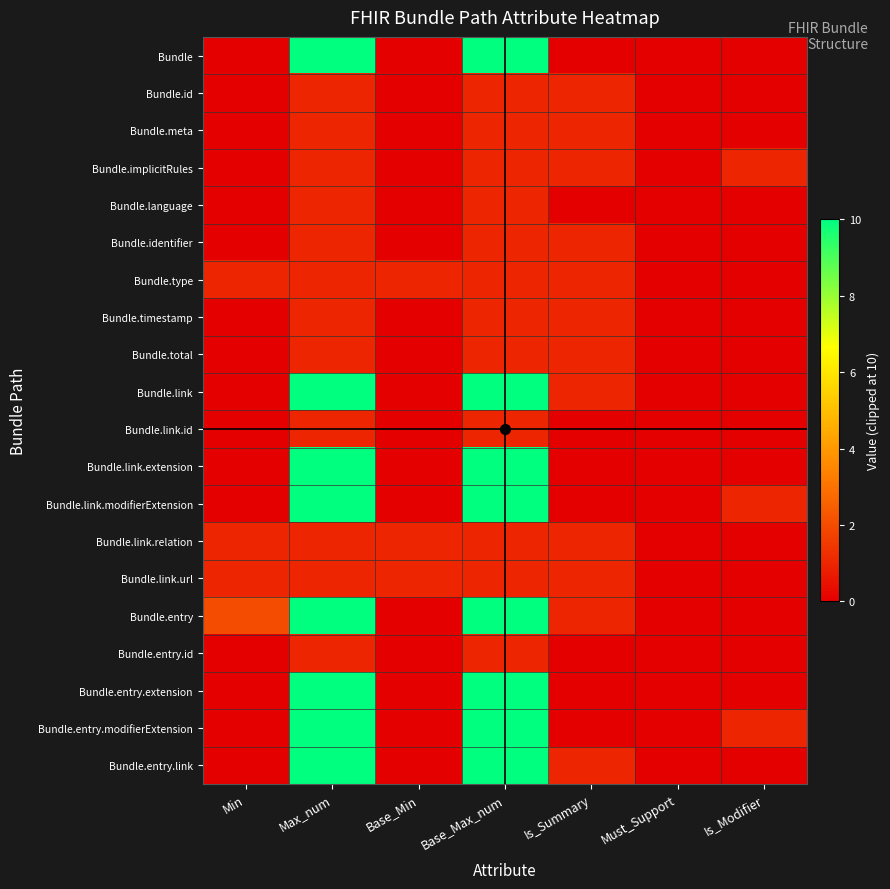

Reading left to right, transcribe all the data shown in this chart.

Bundle: Min=0	Max_num=10	Base_Min=0	Base_Max_num=10	Is_Summary=0	Must_Support=0	Is_Modifier=0
Bundle.id: Min=0	Max_num=1	Base_Min=0	Base_Max_num=1	Is_Summary=1	Must_Support=0	Is_Modifier=0
Bundle.meta: Min=0	Max_num=1	Base_Min=0	Base_Max_num=1	Is_Summary=1	Must_Support=0	Is_Modifier=0
Bundle.implicitRules: Min=0	Max_num=1	Base_Min=0	Base_Max_num=1	Is_Summary=1	Must_Support=0	Is_Modifier=1
Bundle.language: Min=0	Max_num=1	Base_Min=0	Base_Max_num=1	Is_Summary=0	Must_Support=0	Is_Modifier=0
Bundle.identifier: Min=0	Max_num=1	Base_Min=0	Base_Max_num=1	Is_Summary=1	Must_Support=0	Is_Modifier=0
Bundle.type: Min=1	Max_num=1	Base_Min=1	Base_Max_num=1	Is_Summary=1	Must_Support=0	Is_Modifier=0
Bundle.timestamp: Min=0	Max_num=1	Base_Min=0	Base_Max_num=1	Is_Summary=1	Must_Support=0	Is_Modifier=0
Bundle.total: Min=0	Max_num=1	Base_Min=0	Base_Max_num=1	Is_Summary=1	Must_Support=0	Is_Modifier=0
Bundle.link: Min=0	Max_num=10	Base_Min=0	Base_Max_num=10	Is_Summary=1	Must_Support=0	Is_Modifier=0
Bundle.link.id: Min=0	Max_num=1	Base_Min=0	Base_Max_num=1	Is_Summary=0	Must_Support=0	Is_Modifier=0
Bundle.link.extension: Min=0	Max_num=10	Base_Min=0	Base_Max_num=10	Is_Summary=0	Must_Support=0	Is_Modifier=0
Bundle.link.modifierExtension: Min=0	Max_num=10	Base_Min=0	Base_Max_num=10	Is_Summary=0	Must_Support=0	Is_Modifier=1
Bundle.link.relation: Min=1	Max_num=1	Base_Min=1	Base_Max_num=1	Is_Summary=1	Must_Support=0	Is_Modifier=0
Bundle.link.url: Min=1	Max_num=1	Base_Min=1	Base_Max_num=1	Is_Summary=1	Must_Support=0	Is_Modifier=0
Bundle.entry: Min=2	Max_num=10	Base_Min=0	Base_Max_num=10	Is_Summary=1	Must_Support=0	Is_Modifier=0
Bundle.entry.id: Min=0	Max_num=1	Base_Min=0	Base_Max_num=1	Is_Summary=0	Must_Support=0	Is_Modifier=0
Bundle.entry.extension: Min=0	Max_num=10	Base_Min=0	Base_Max_num=10	Is_Summary=0	Must_Support=0	Is_Modifier=0
Bundle.entry.modifierExtension: Min=0	Max_num=10	Base_Min=0	Base_Max_num=10	Is_Summary=0	Must_Support=0	Is_Modifier=1
Bundle.entry.link: Min=0	Max_num=10	Base_Min=0	Base_Max_num=10	Is_Summary=1	Must_Support=0	Is_Modifier=0